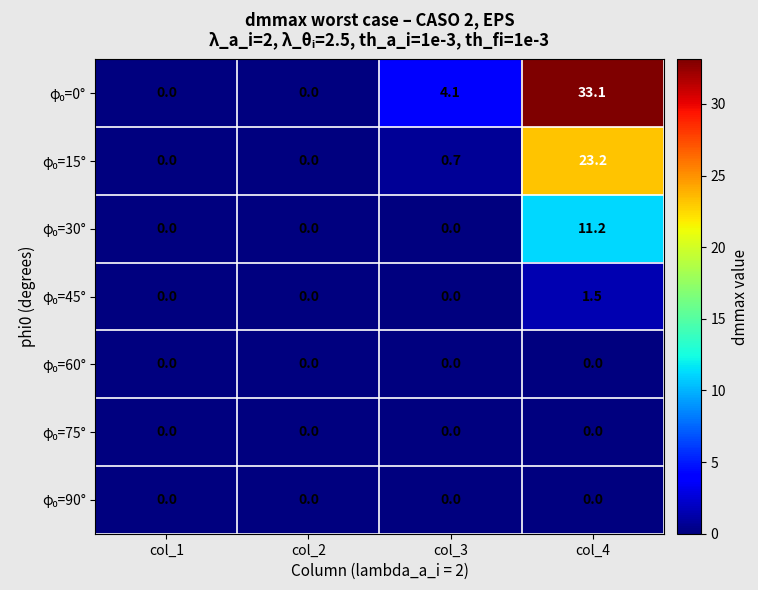

At which category is the sum across all series the highest?

col_4